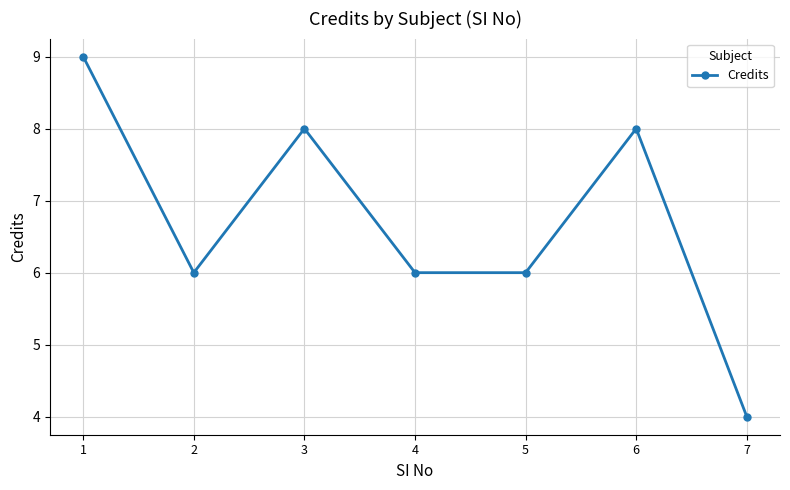

Reading left to right, list all the values displayed in this chart.

1=9	2=6	3=8	4=6	5=6	6=8	7=4